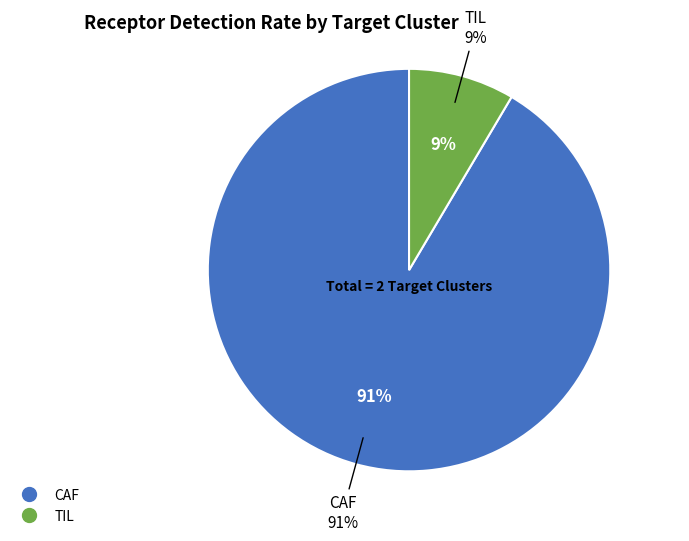

What percentage is the CAF slice, to the nearest percent?

91%